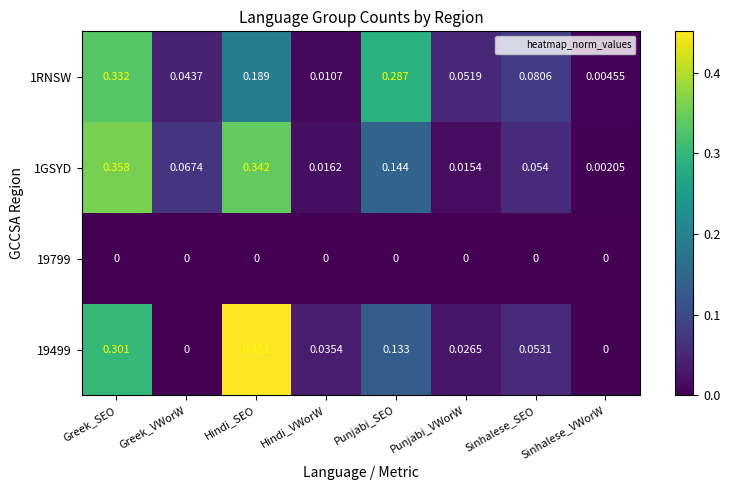

Is the value of 19799 at Greek_SEO greater than the value of 1GSYD at Hindi_SEO?

No